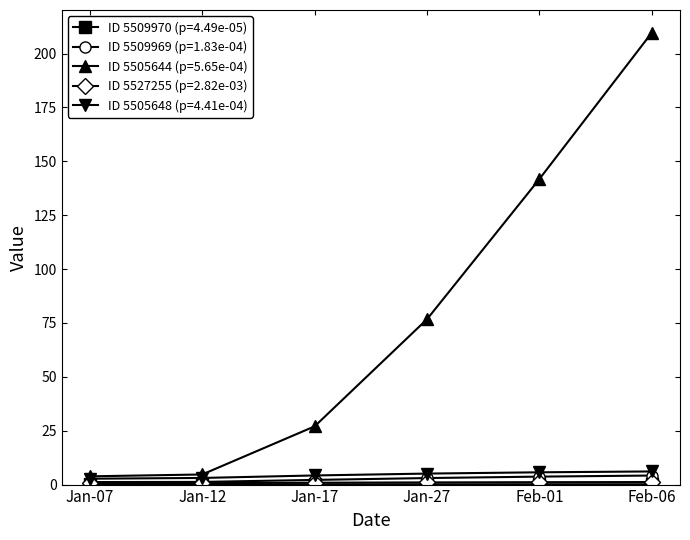

What is the maximum value shown in the chart?

209.8